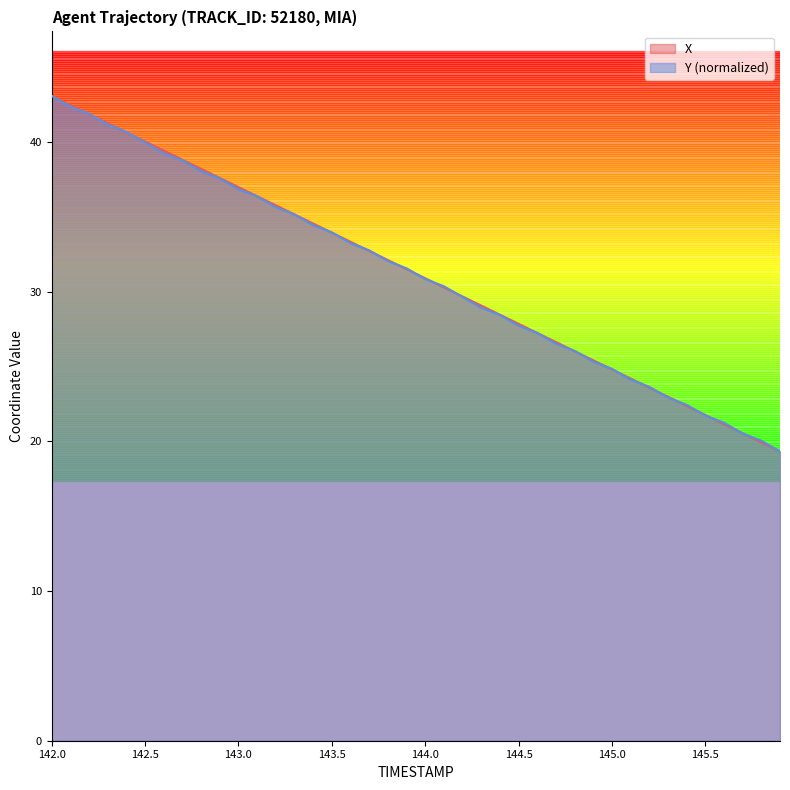

Does the chart have visible grid lines?

No